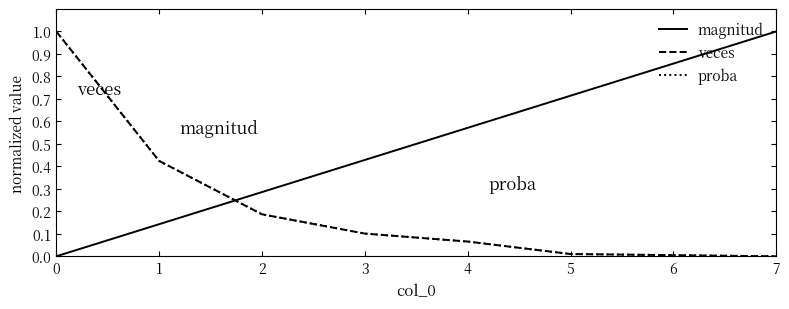

Is the value of proba at 2 greater than the value of magnitud at 7?

No